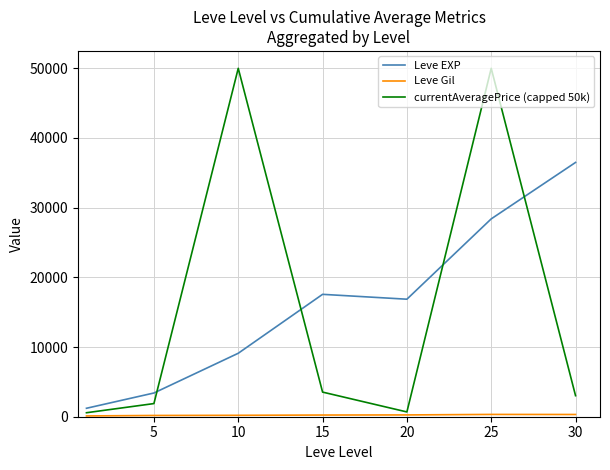

At how many categories does at least one series exceed 24724?

3